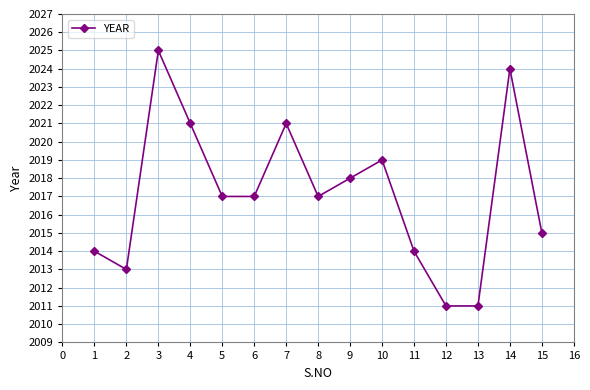

Does the chart display data point markers on the line(s)?

Yes